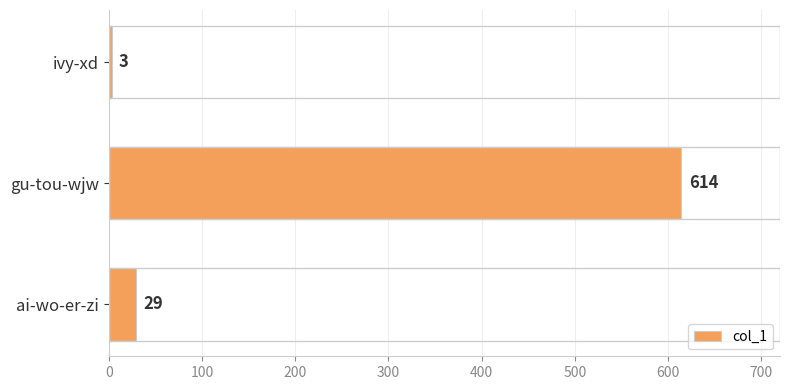

Which has a higher value, ai-wo-er-zi or ivy-xd?

ai-wo-er-zi